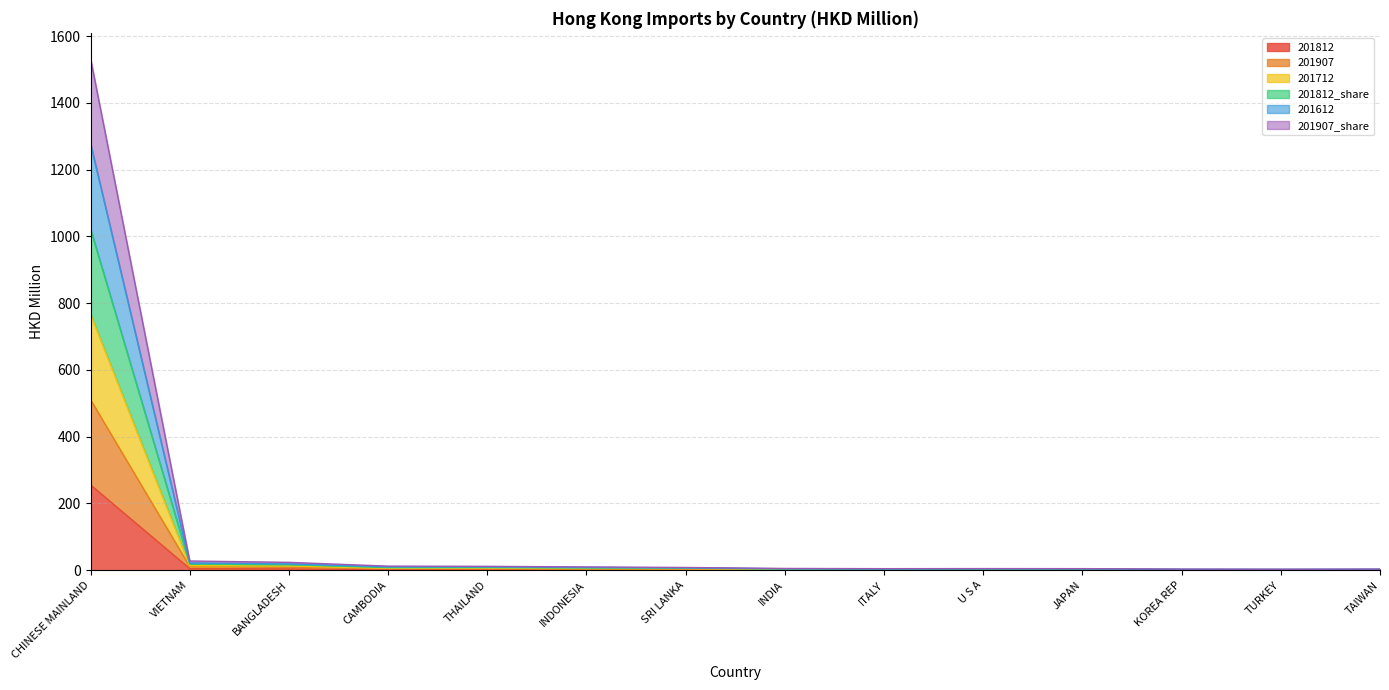

Does the chart display data point markers on the line(s)?

No